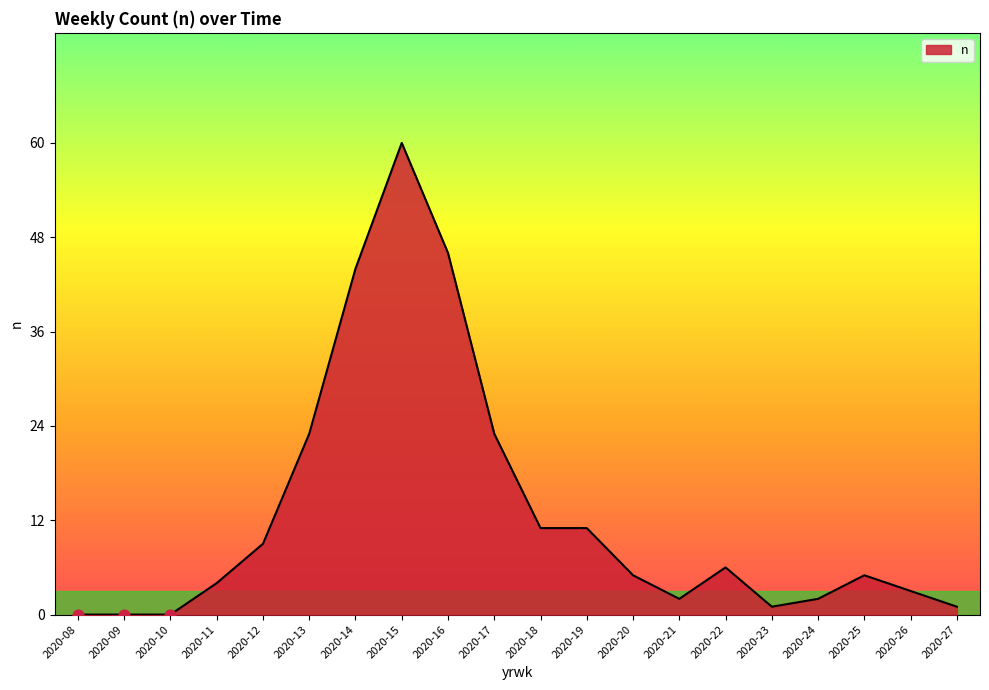

What is the change in value from 2020-21 to 2020-27?

-1